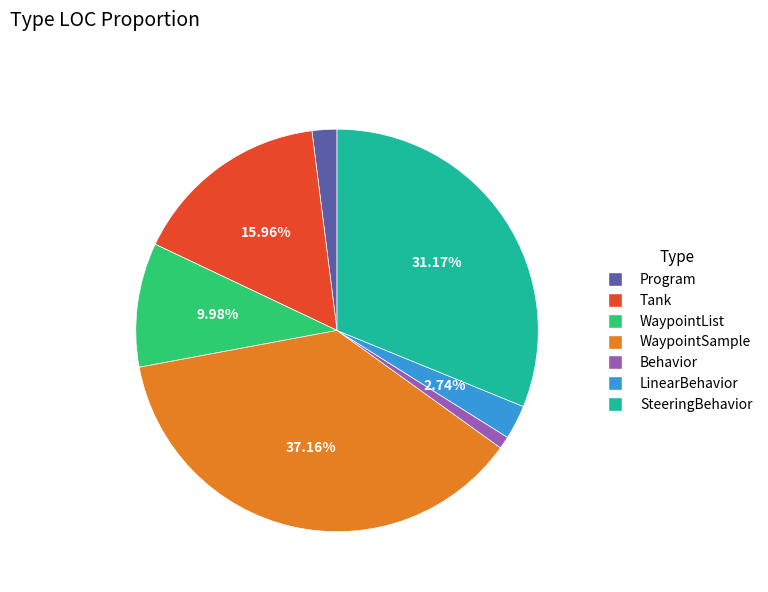

Approximately how many times larger is the value at Tank compared to WaypointSample?

0.4